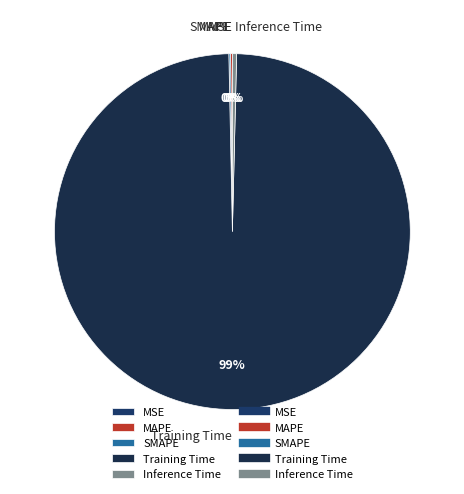

Which category has the biggest portion of the pie?

Training Time